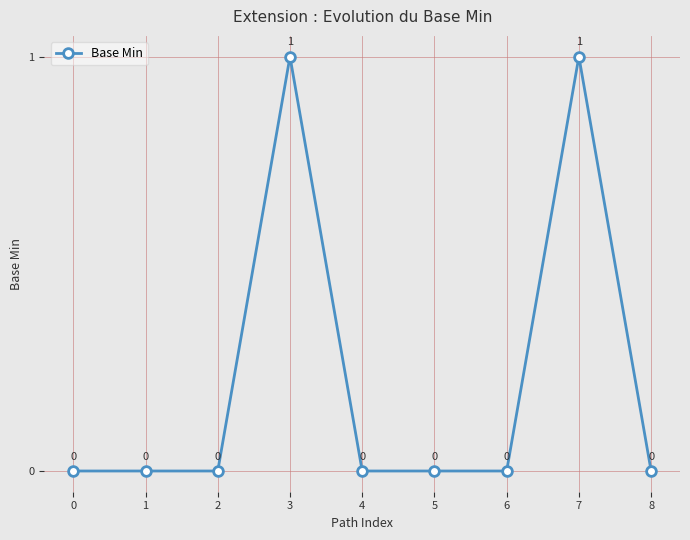

Approximately how many times larger is the value at 7 compared to 3?

1.0